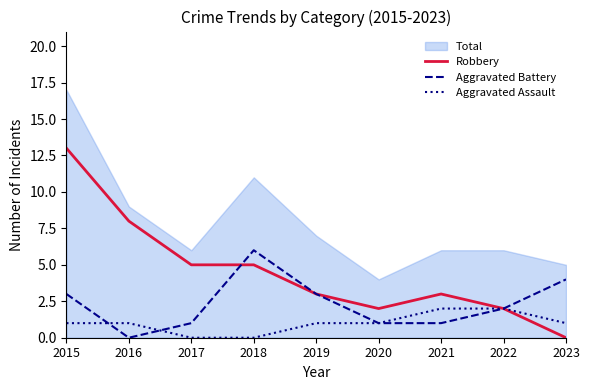

Which series has the largest total across all categories?

Robbery